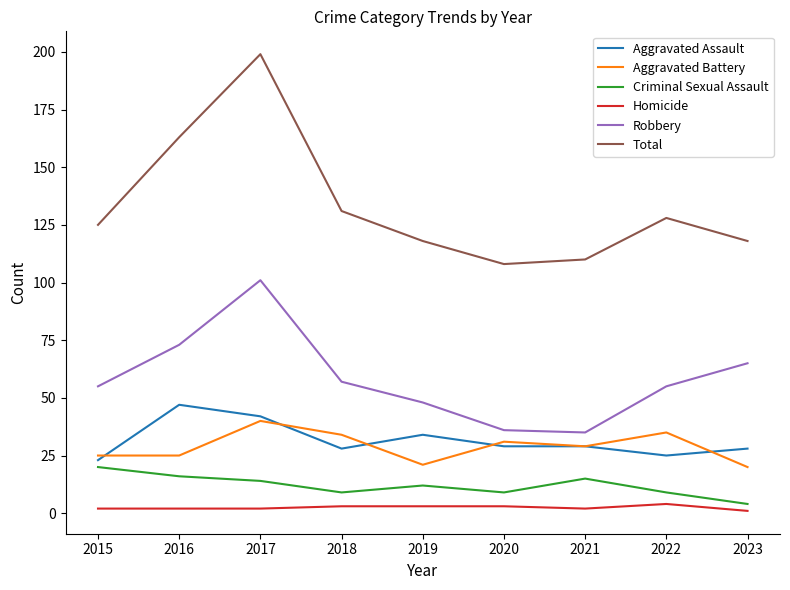

What is the difference between the second highest and second lowest values in the Aggravated Battery series?

14